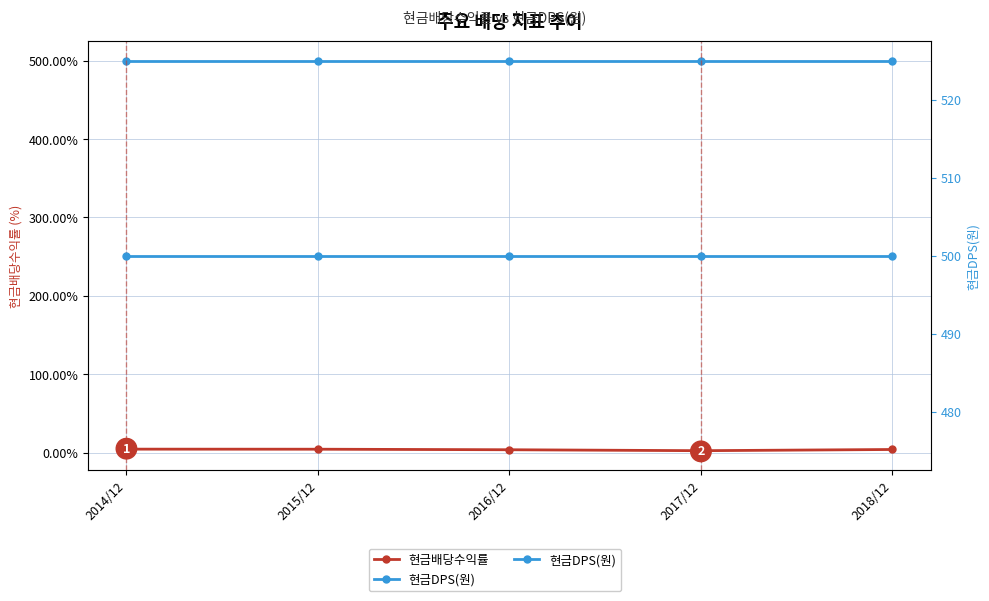

Which series has the largest total across all categories?

현금DPS(원)